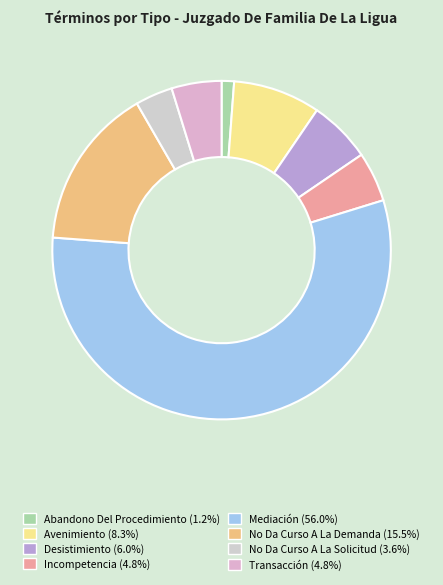

How many segments does this pie chart have?

8